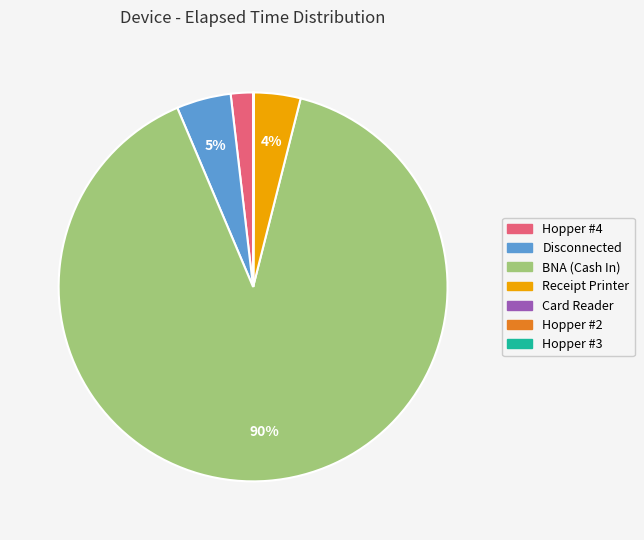

True or false: BNA (Cash In) accounts for 90% of the total.

True